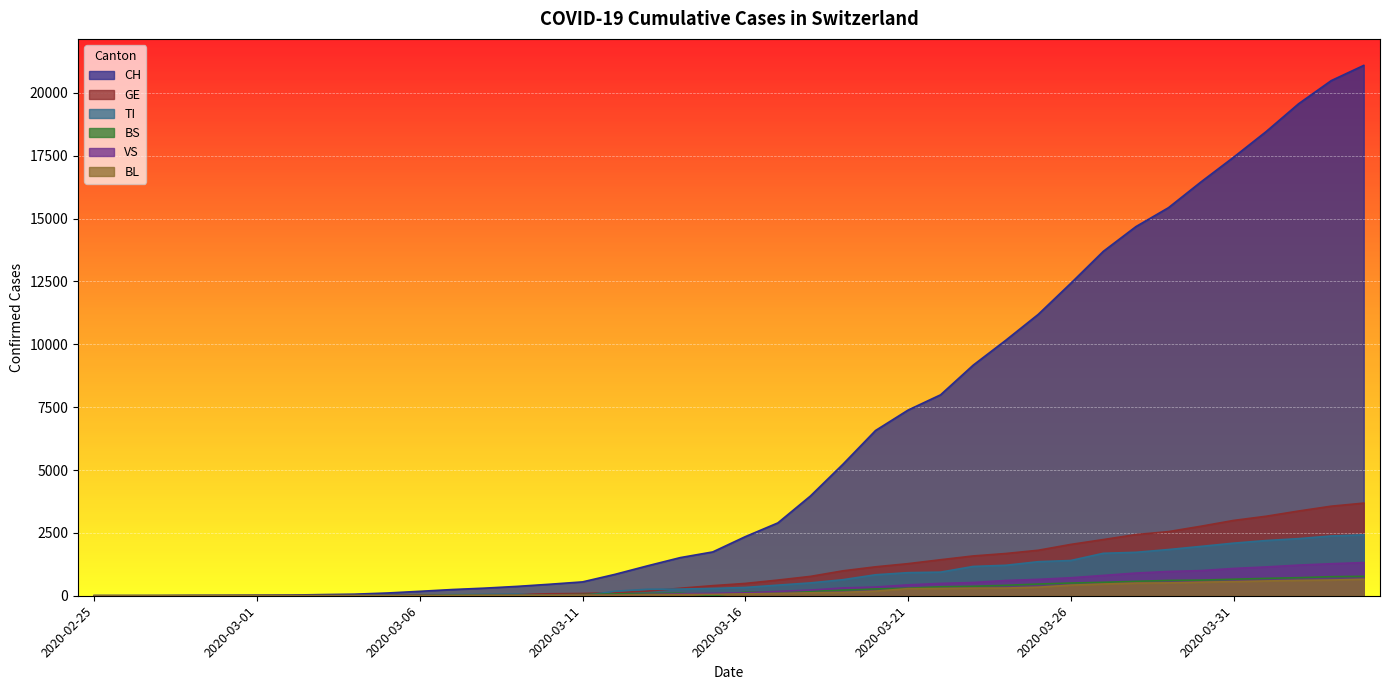

What position from the left is 2020-03-28?

33